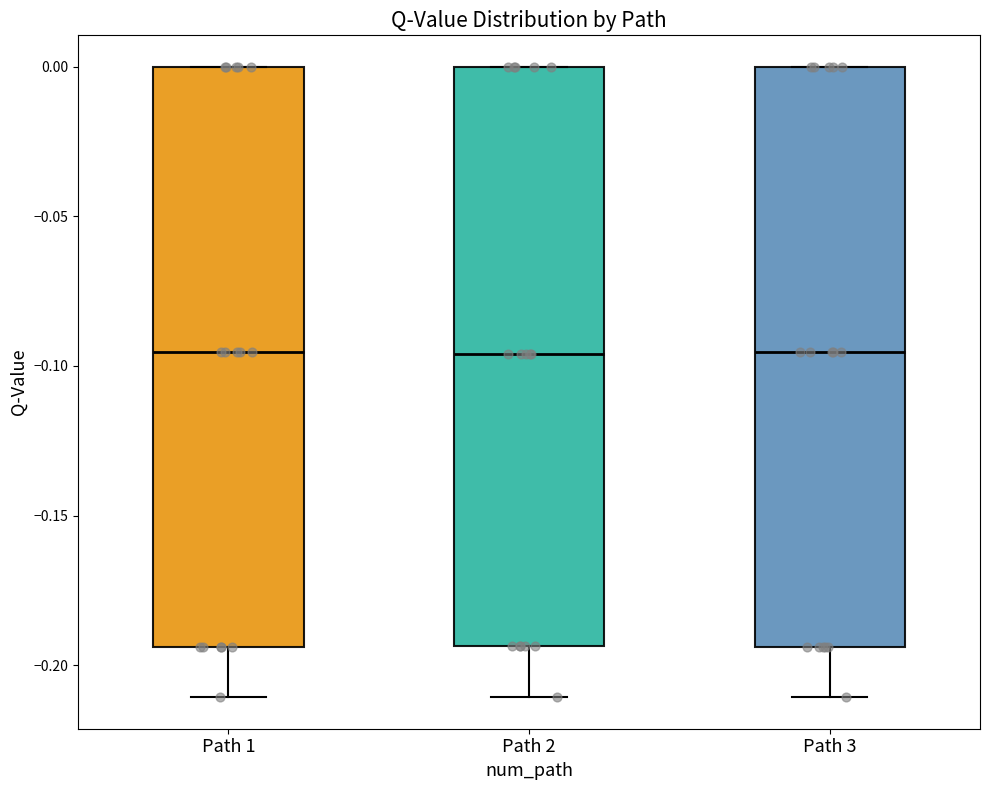

Where is the upper edge of the box for Path 2 on the y-axis? The values are not printed on the chart, so give them approximately, as read against the axis.

0.000